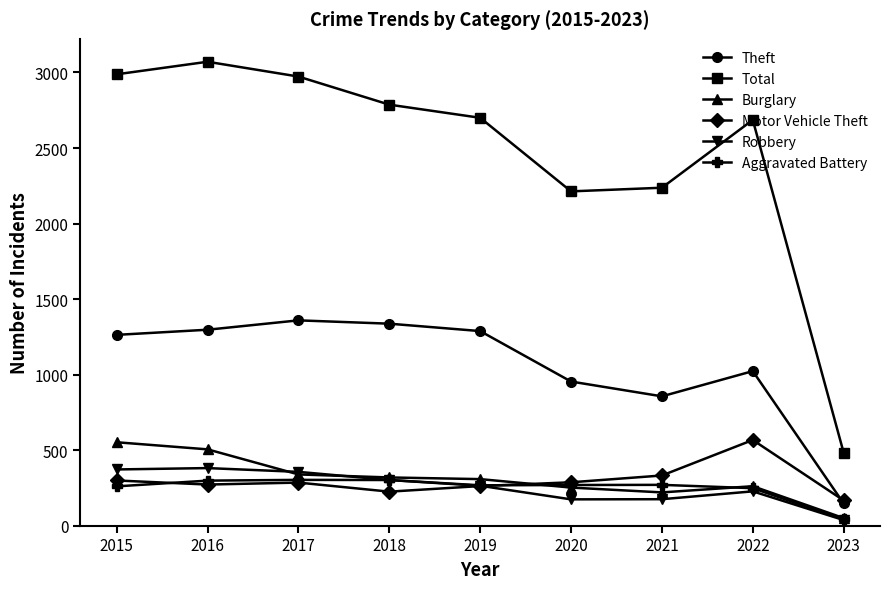

The value of Burglary at 2019 is 479. True or false?

False